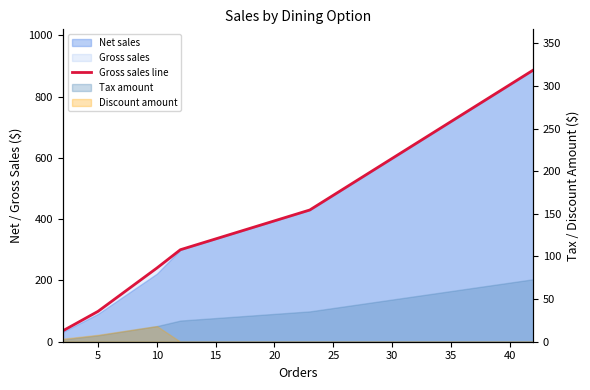

Which has a higher value, 15 or 5?

15